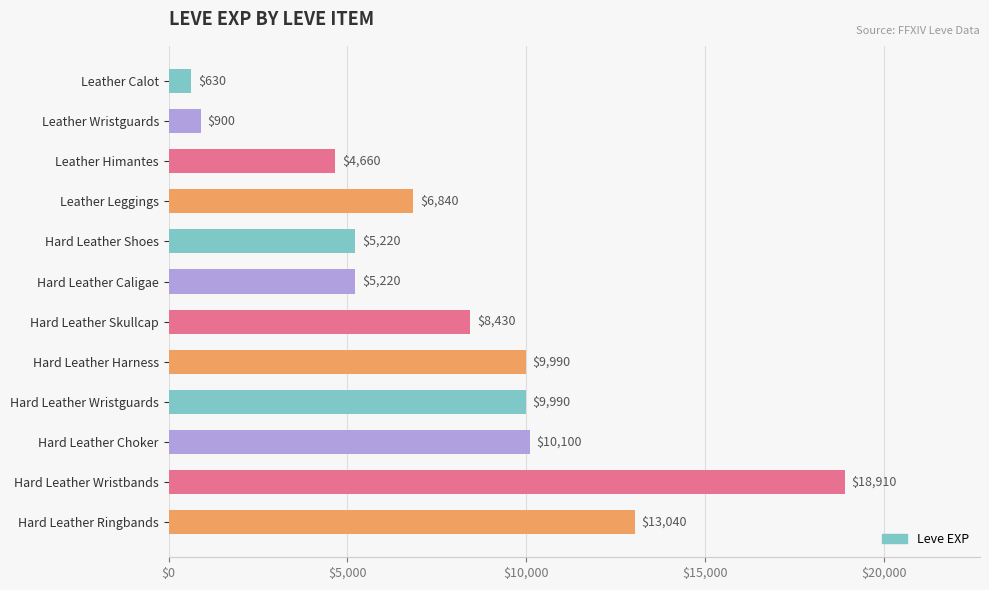

Which category has the lowest value across all series?

Leather Calot